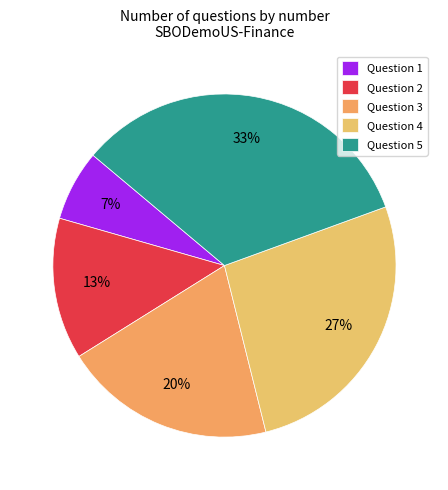

Does Question 2 represent more than half of the total?

No